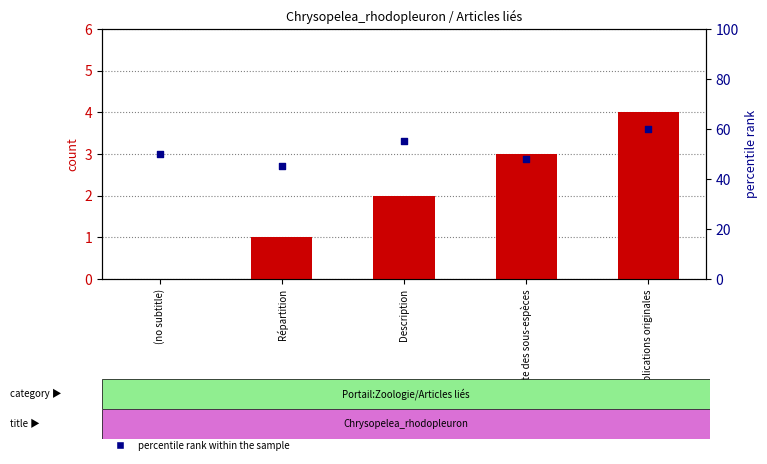

At how many categories does at least one series exceed 14?

5